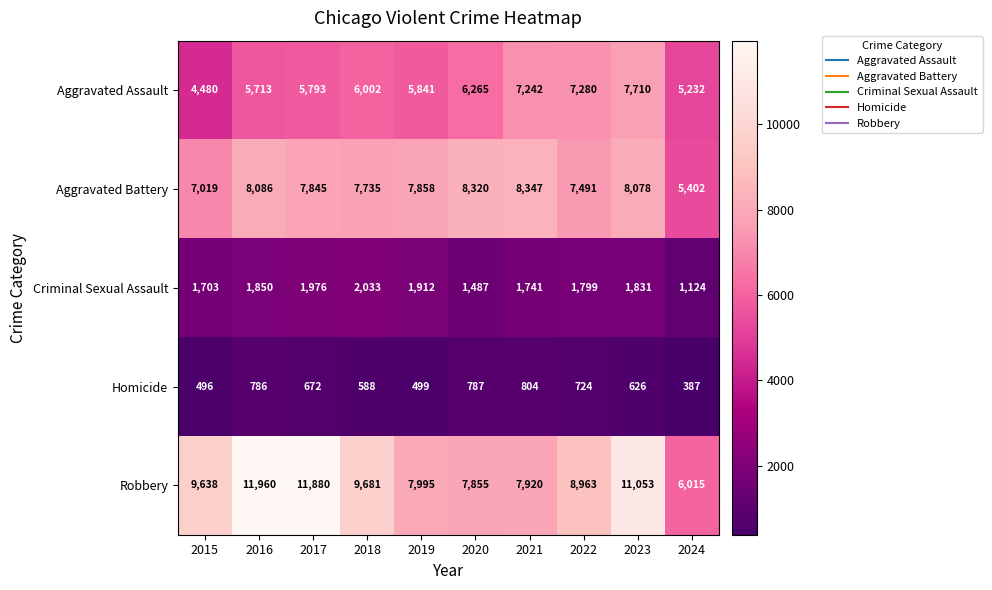

At which label is Homicide closest to 595?

2018